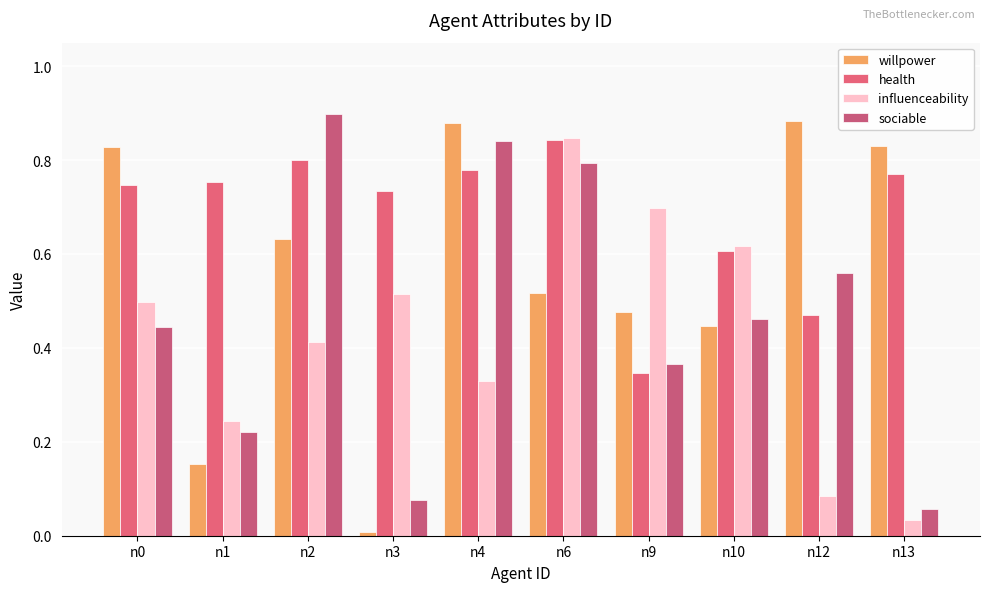

What is the sum of the health values at n10 and n1?

1.4